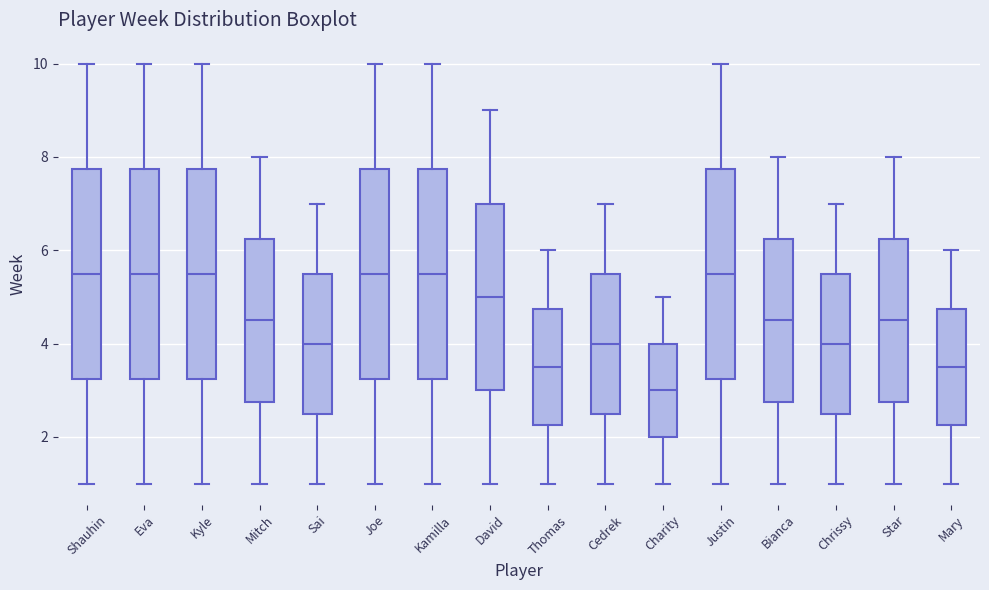

Reading left to right, read every box against the y-axis: the position of its median line, the range the box covers, and the ends of its whiskers. The values are not printed on the chart, so give them approximately, as read against the axis.

Shauhin: median 5.6, box 3.2 to 7.8, whiskers 1.0 to 10.0
Eva: median 5.6, box 3.2 to 7.8, whiskers 1.0 to 10.0
Kyle: median 5.6, box 3.2 to 7.8, whiskers 1.0 to 10.0
Mitch: median 4.6, box 2.8 to 6.2, whiskers 1.0 to 8.0
Sai: median 4.0, box 2.6 to 5.6, whiskers 1.0 to 7.0
Joe: median 5.6, box 3.2 to 7.8, whiskers 1.0 to 10.0
Kamilla: median 5.6, box 3.2 to 7.8, whiskers 1.0 to 10.0
David: median 5.0, box 3.0 to 7.0, whiskers 1.0 to 9.0
Thomas: median 3.6, box 2.2 to 4.8, whiskers 1.0 to 6.0
Cedrek: median 4.0, box 2.6 to 5.6, whiskers 1.0 to 7.0
Charity: median 3.0, box 2.0 to 4.0, whiskers 1.0 to 5.0
Justin: median 5.6, box 3.2 to 7.8, whiskers 1.0 to 10.0
Bianca: median 4.6, box 2.8 to 6.2, whiskers 1.0 to 8.0
Chrissy: median 4.0, box 2.6 to 5.6, whiskers 1.0 to 7.0
Star: median 4.6, box 2.8 to 6.2, whiskers 1.0 to 8.0
Mary: median 3.6, box 2.2 to 4.8, whiskers 1.0 to 6.0